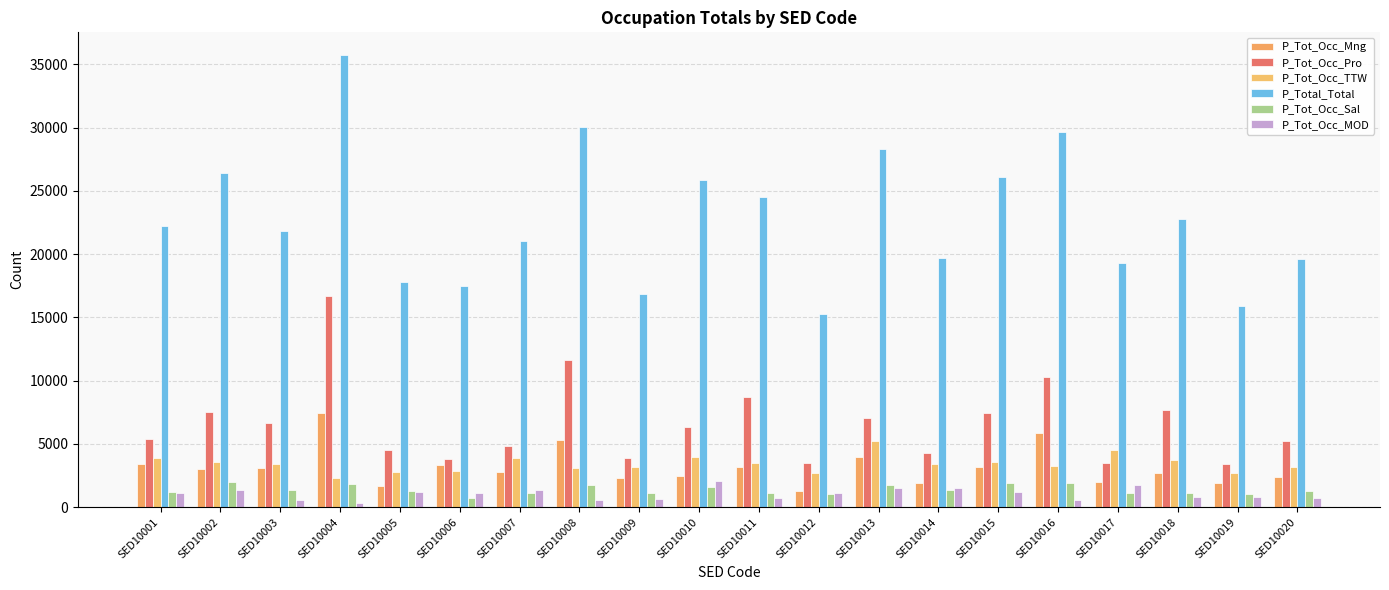

Reading left to right, extract all data points from this chart.

P_Tot_Occ_Mng: 3380	3036	3096	7429	1690	3326	2787	5352	2273	2444	3173	1321	3970	1951	3216	5853	1975	2737	1880	2370
P_Tot_Occ_Pro: 5431	7541	6691	16683	4522	3784	4862	11626	3871	6318	8688	3532	7013	4302	7468	10260	3518	7720	3433	5213
P_Tot_Occ_TTW: 3910	3590	3402	2320	2818	2862	3922	3097	3197	3978	3484	2681	5239	3455	3567	3280	4505	3762	2741	3165
P_Total_Total: 22259	26414	21827	35741	17831	17458	21029	30071	16881	25853	24522	15252	28328	19679	26105	29679	19275	22792	15919	19609
P_Tot_Occ_Sal: 1231	1955	1326	1813	1302	725	1102	1752	1150	1617	1152	1056	1745	1347	1940	1924	1118	1133	1022	1288
P_Tot_Occ_MOD: 1153	1329	579	334	1191	1127	1381	608	644	2110	736	1086	1557	1498	1224	607	1757	775	838	704